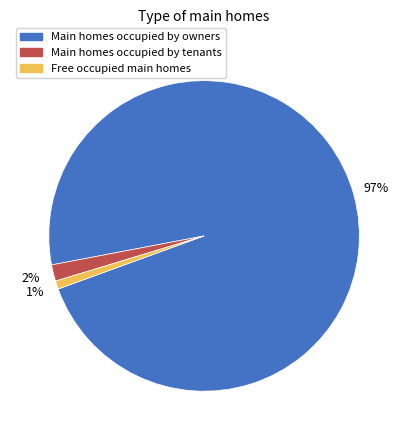

Approximately how many times larger is the value at Free occupied main homes compared to Main homes occupied by tenants?

0.5